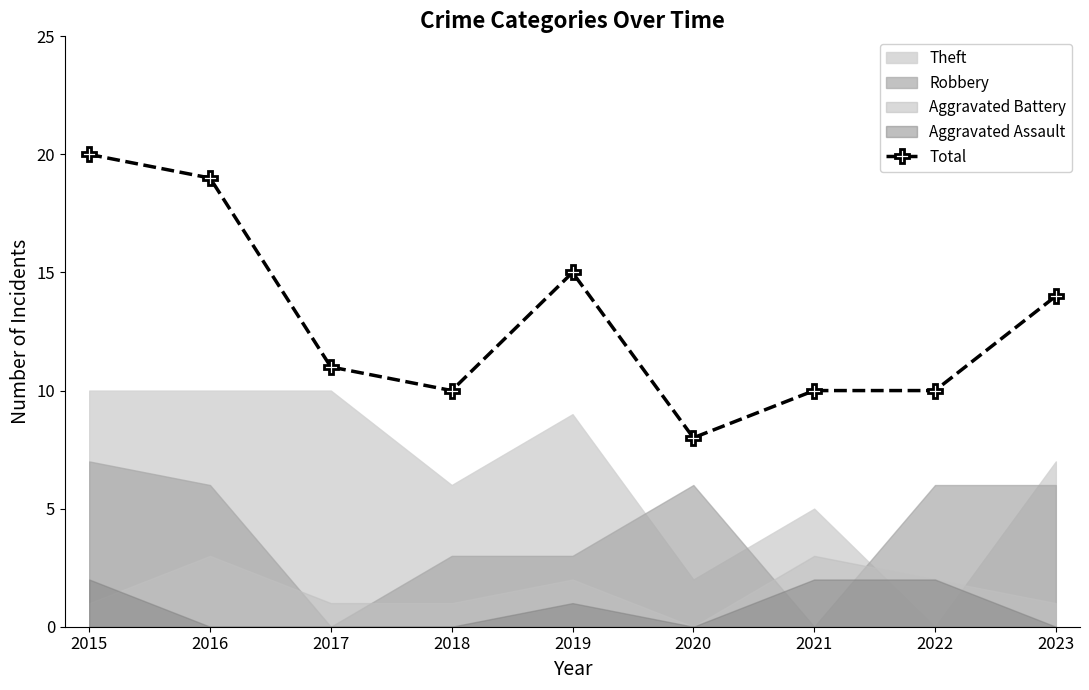

True or false: the data shows 4 at 2016.

False